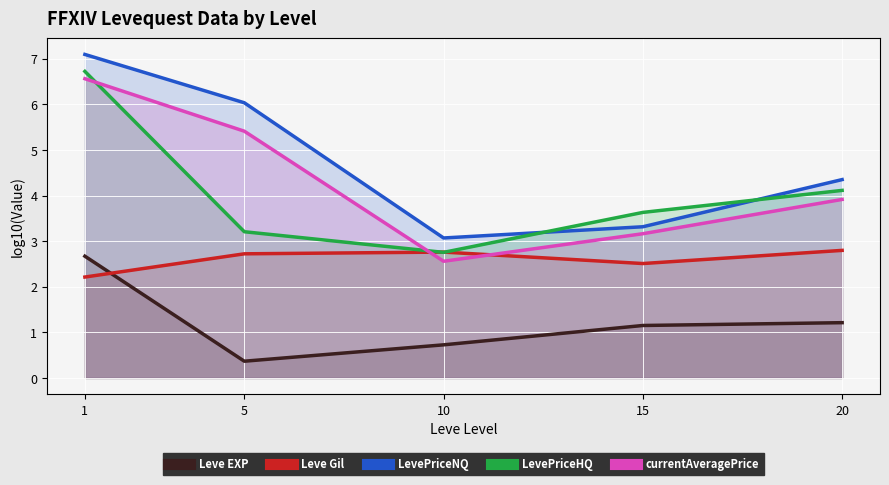

Which series has the widest spread of values?

LevePriceNQ